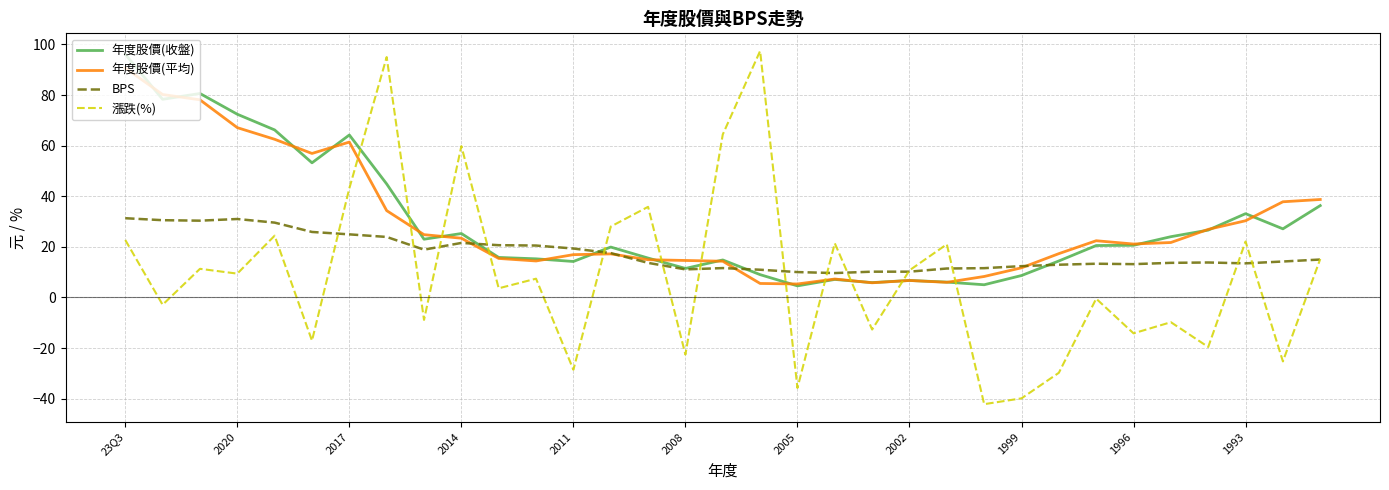

What is the minimum value shown in the chart?

-42.2